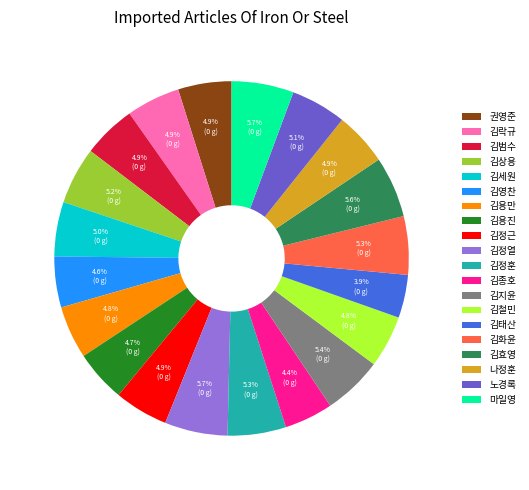

Does 김용만 represent more than half of the total?

No